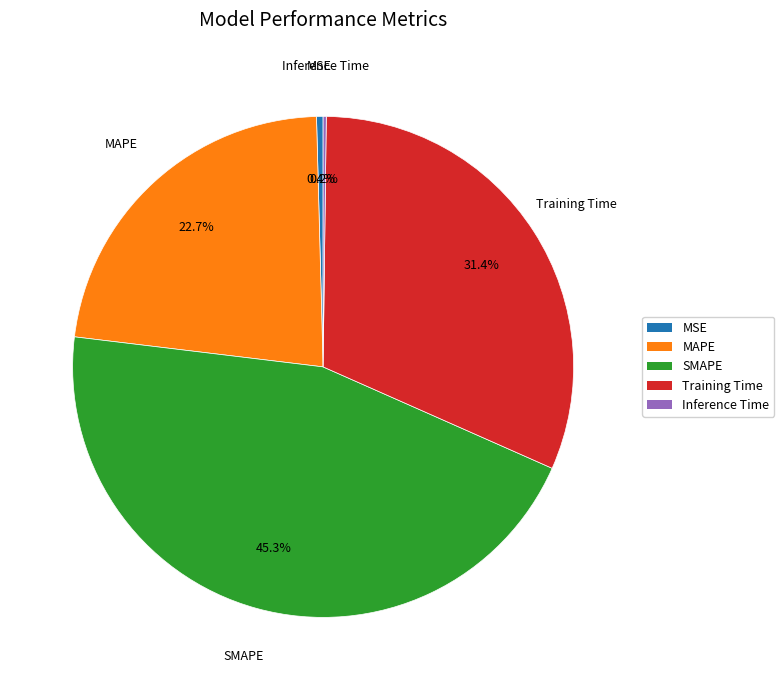

Is MSE the majority of the pie?

No